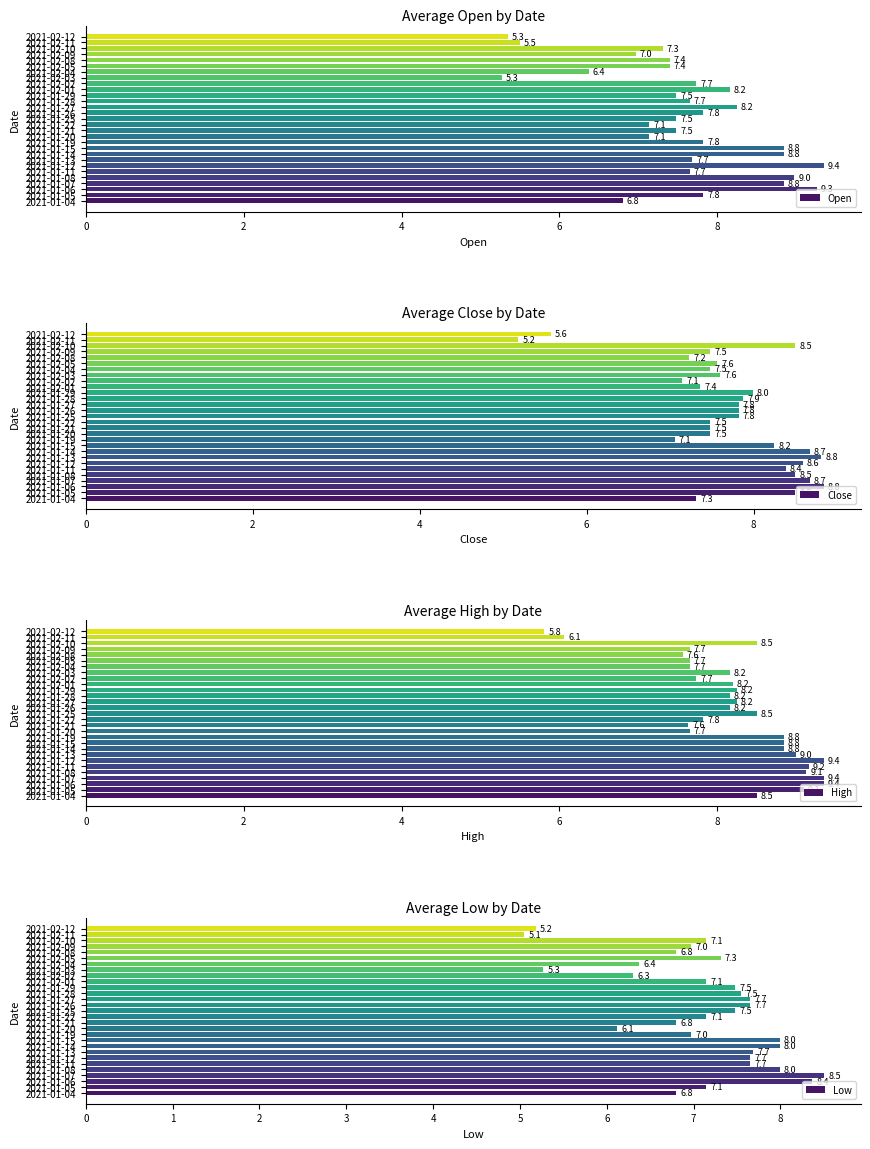

What is the value of the High bar at the 19th from the left?

8.2